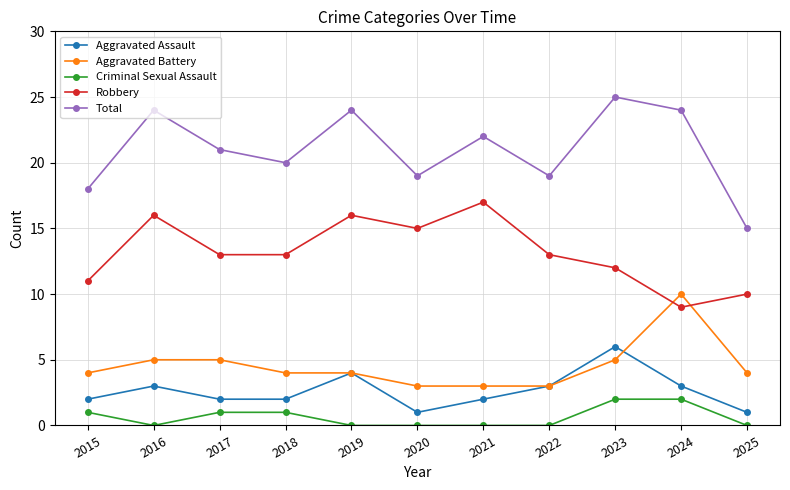

True or false: Aggravated Battery and Criminal Sexual Assault intersect in this chart.

False